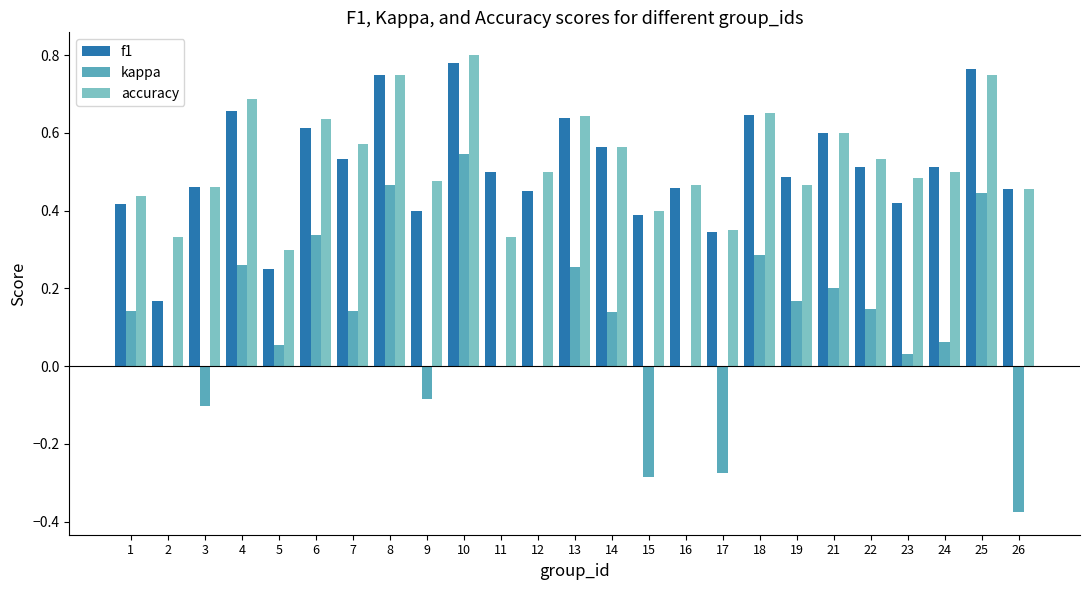

What are all the series names shown in the legend?

f1, kappa, accuracy